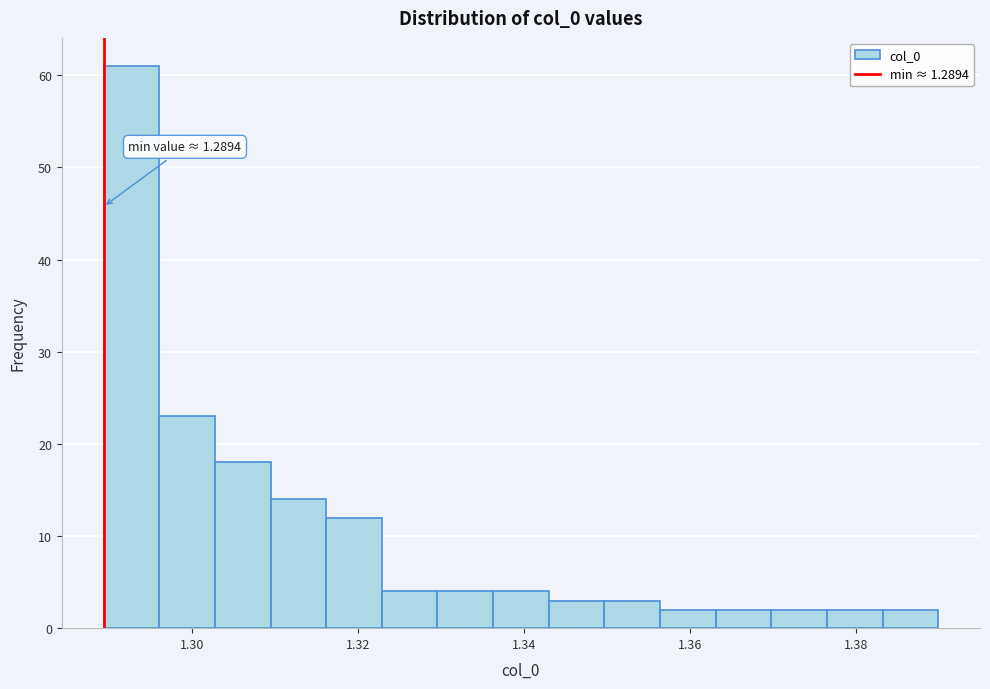

Read against the x-axis, roughly where is the centre of the tallest bar?

1.292